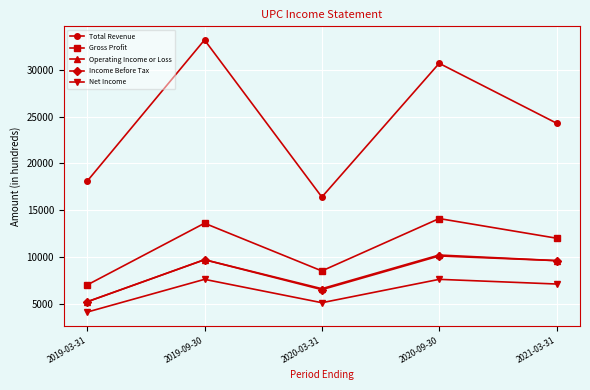

Where does the Gross Profit series first go above 12000?

2019-09-30